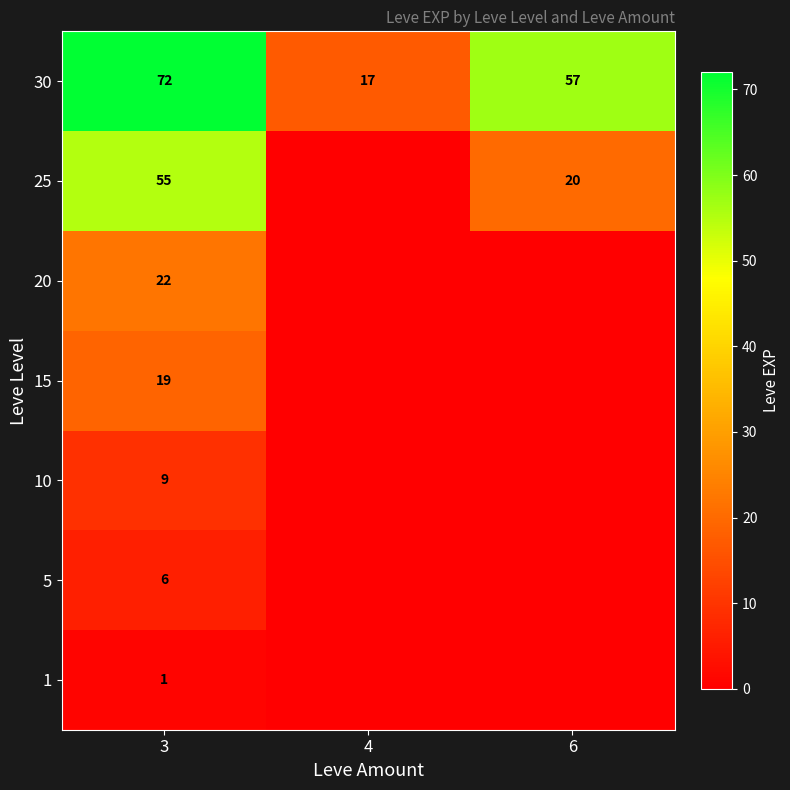

What is the total value across all series at 3?

184